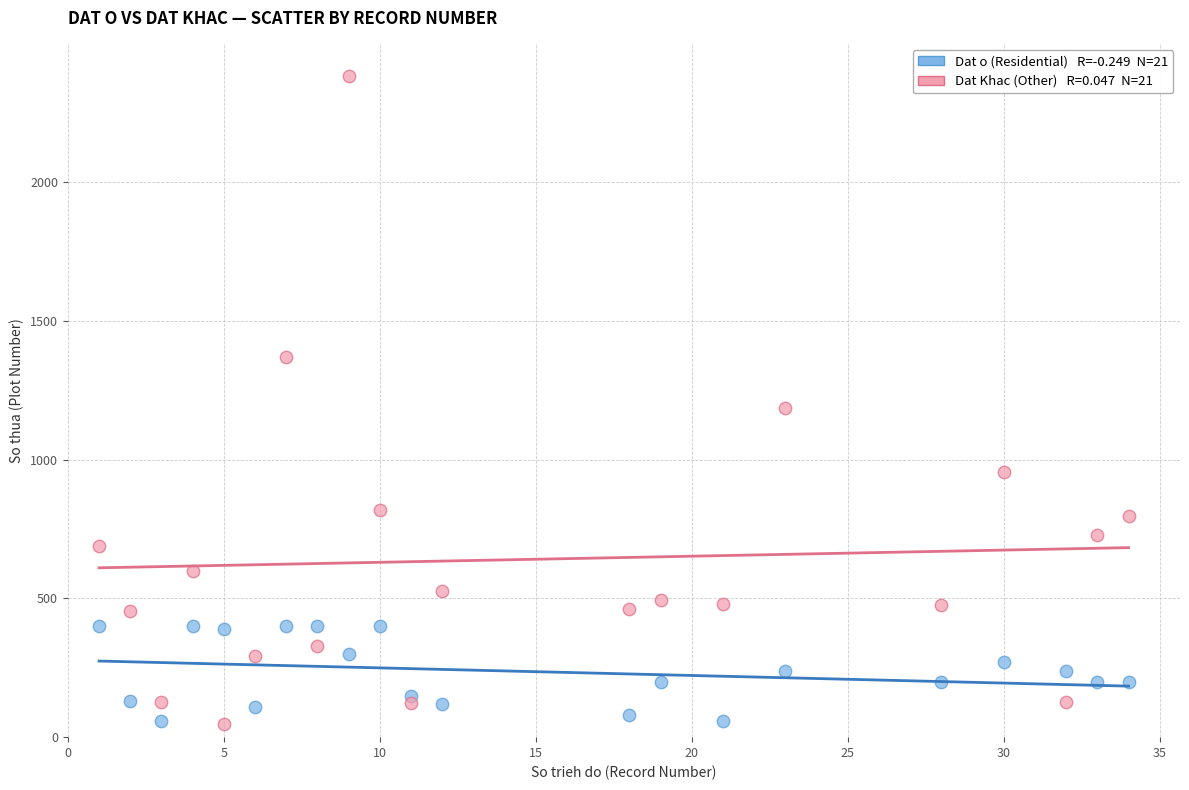

Across all series, what Y value is closest to 1214?

1186.9